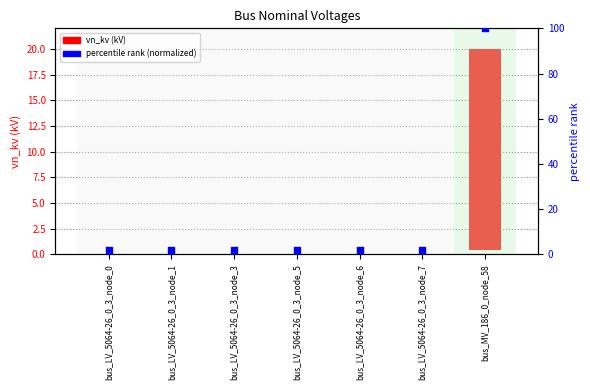

Is the value of percentile rank (normalized) at bus_LV_5064-26_0_3_node_3 greater than the value of vn_kv at bus_LV_5064-26_0_3_node_0?

Yes